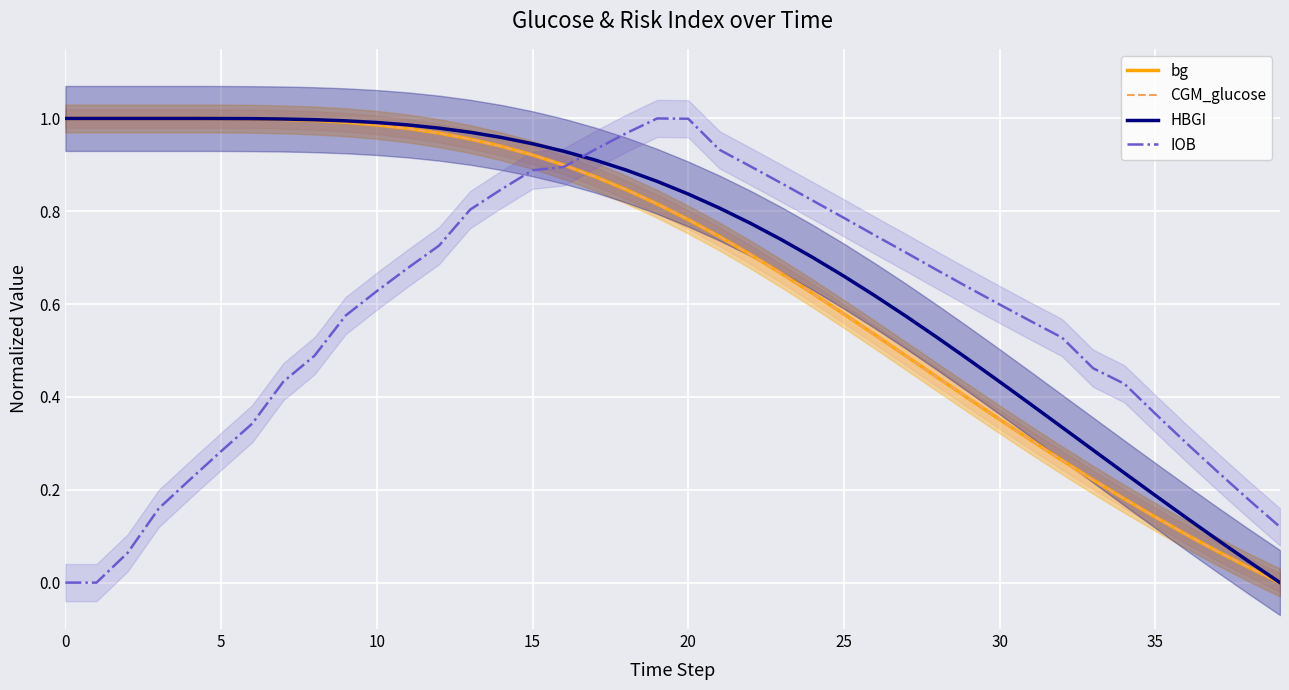

Is the value of HBGI at 32 greater than the value of IOB at 35?

No